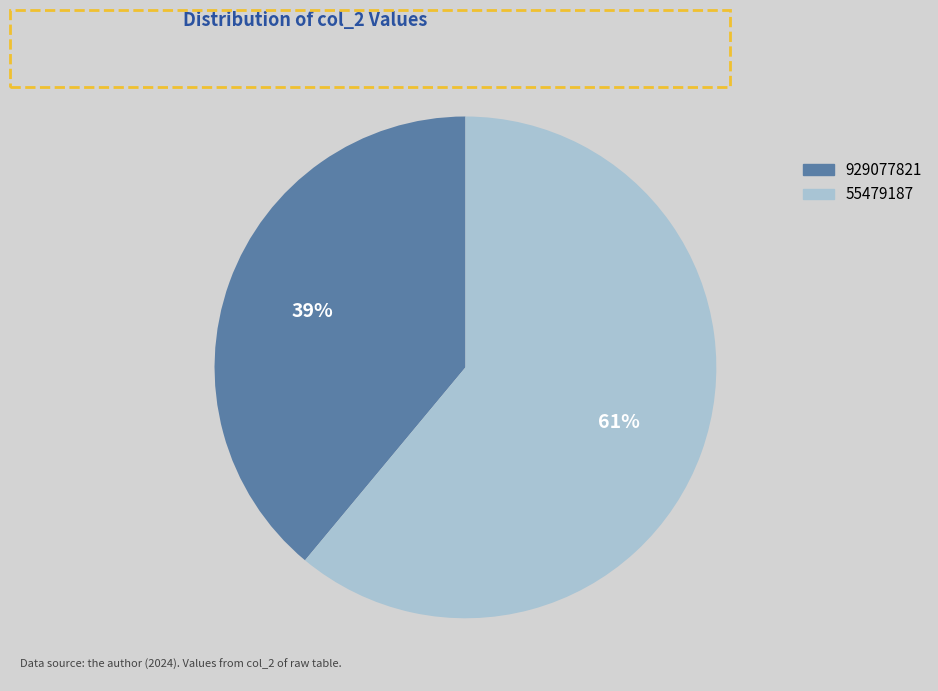

The 929077821 slice represents 39% of the pie. True or false?

True